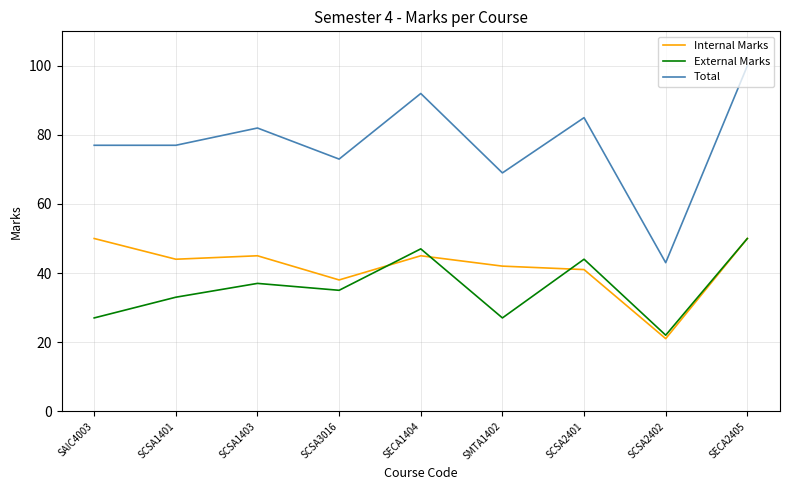

Reading left to right, what are all the values shown in this chart?

Internal Marks: SAIC4003=50	SCSA1401=44	SCSA1403=45	SCSA3016=38	SECA1404=45	SMTA1402=42	SCSA2401=41	SCSA2402=21	SECA2405=50
External Marks: SAIC4003=27	SCSA1401=33	SCSA1403=37	SCSA3016=35	SECA1404=47	SMTA1402=27	SCSA2401=44	SCSA2402=22	SECA2405=50
Total: SAIC4003=77	SCSA1401=77	SCSA1403=82	SCSA3016=73	SECA1404=92	SMTA1402=69	SCSA2401=85	SCSA2402=43	SECA2405=100